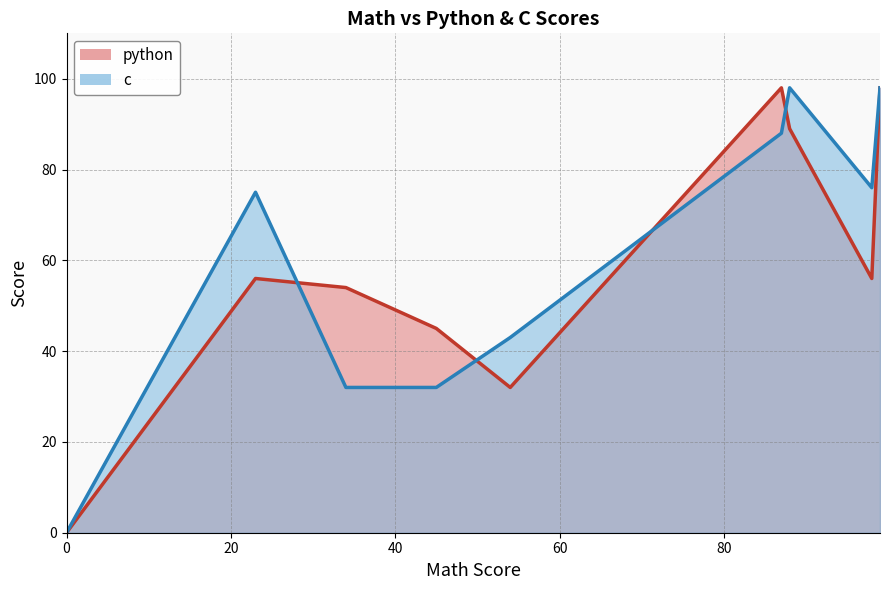

In c, how many points are lower than both neighbors (excluding endpoints)?

2